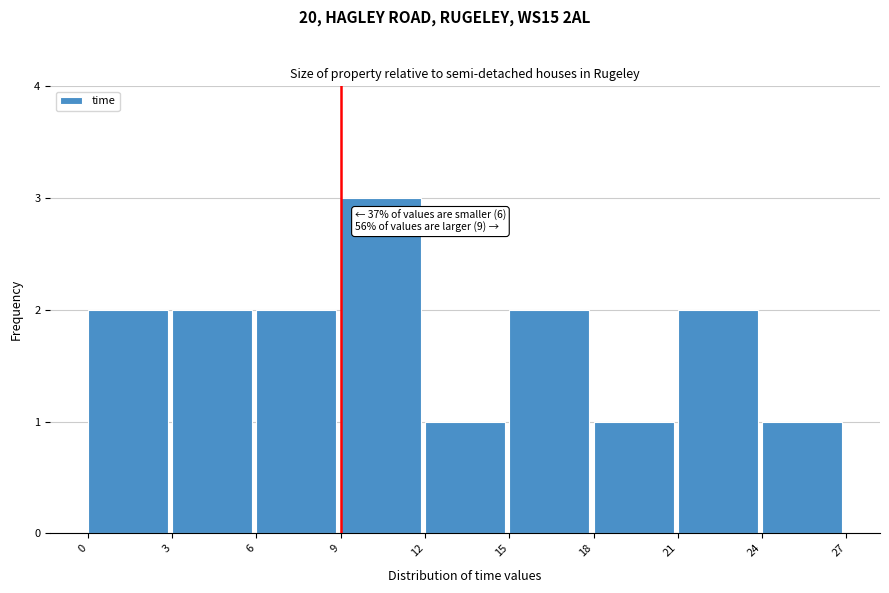

Over which range of the x-axis is the bar tallest?

9 to 12